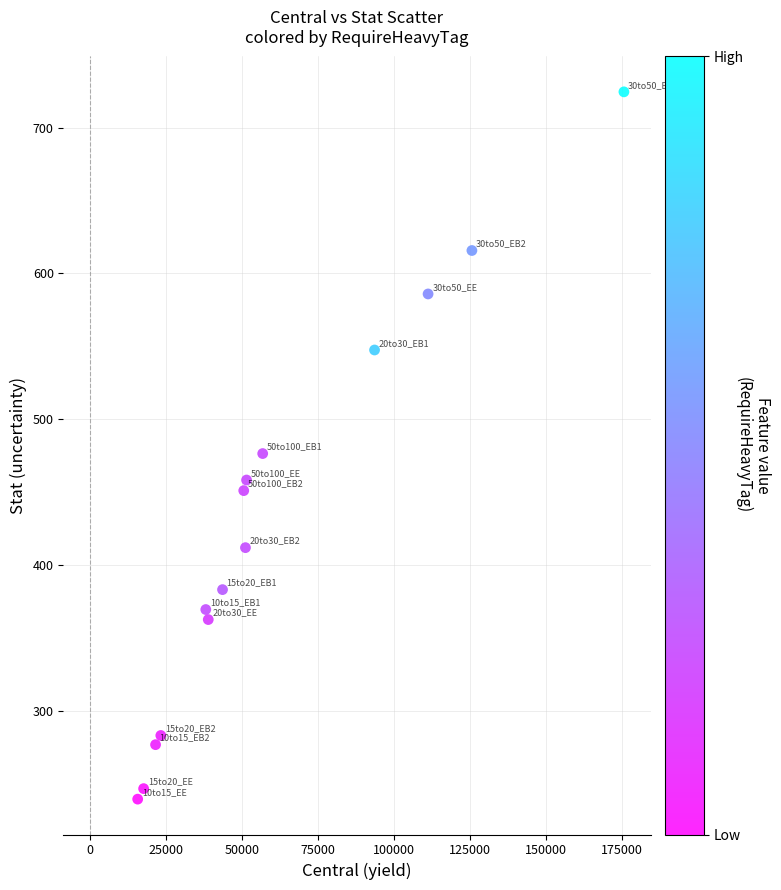

What is the range of X values (max minus min)?

160119.1